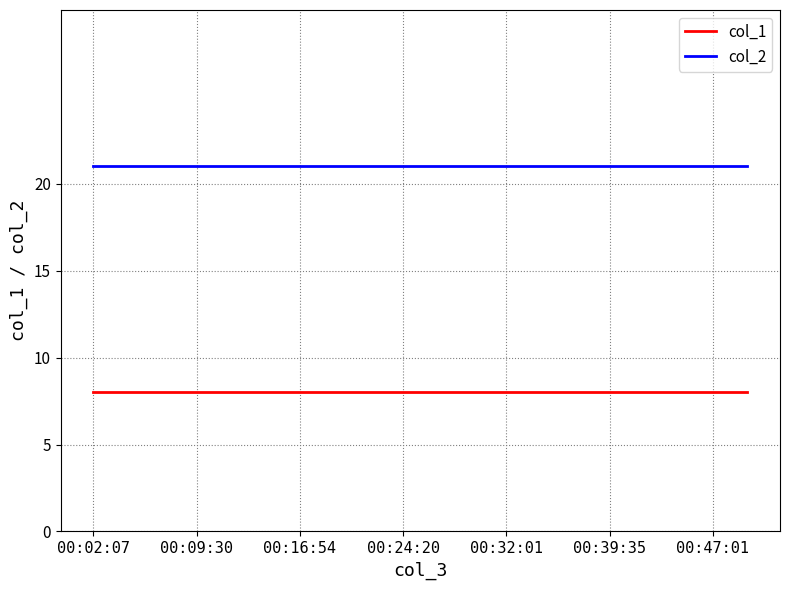

What is the sum of all col_2 values?

420